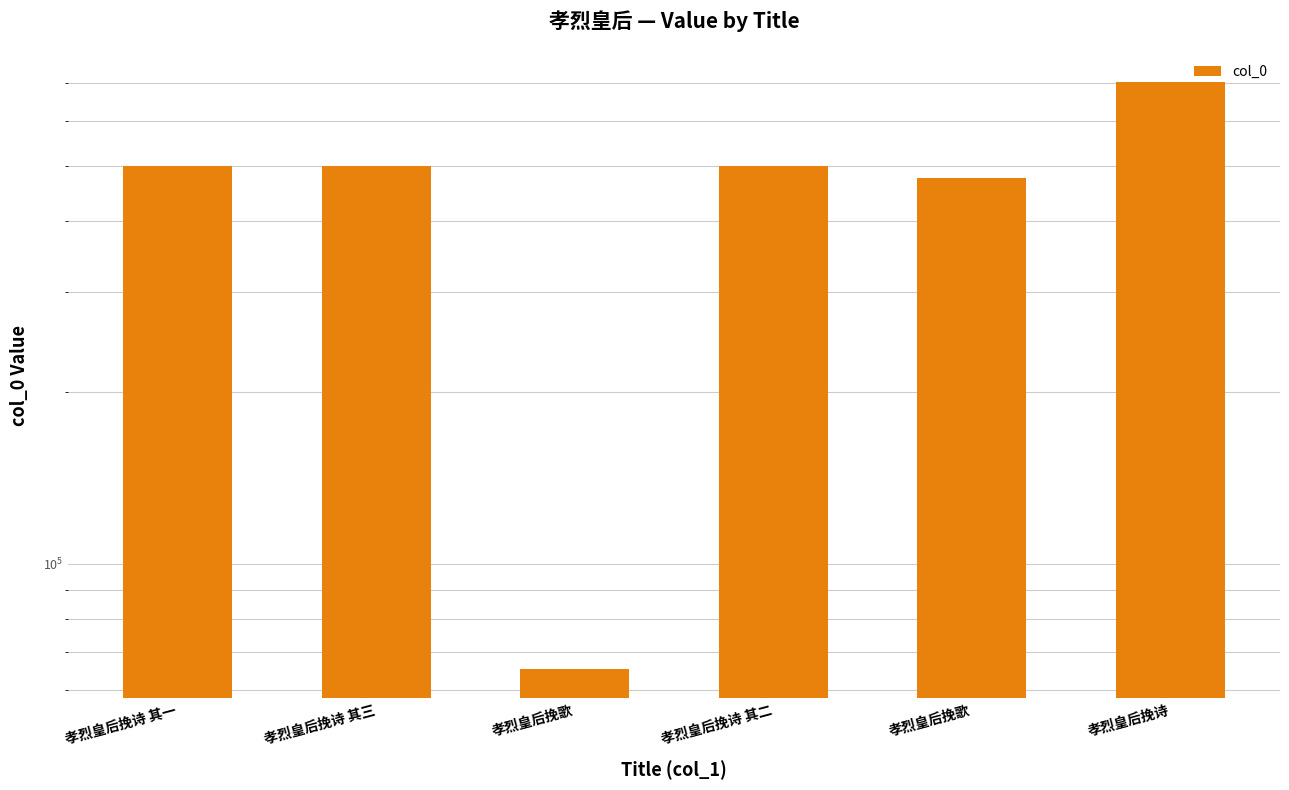

Between 孝烈皇后挽诗 其二 and 孝烈皇后挽歌, which is larger?

孝烈皇后挽诗 其二